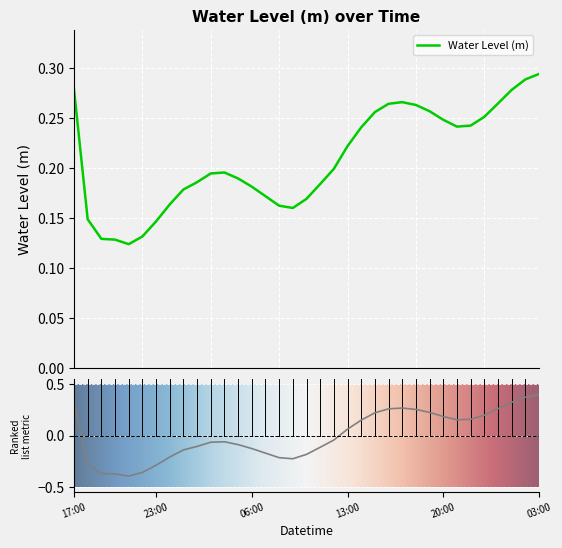

What is the approximate value at 2023-06-04 08:00?

0.2